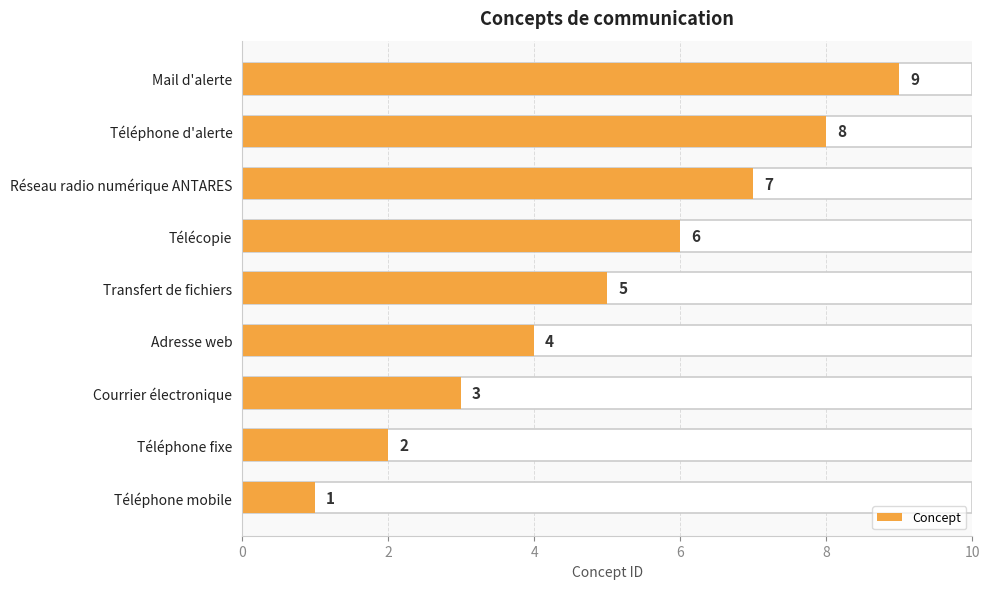

True or false: the data shows 4 at Télécopie.

False